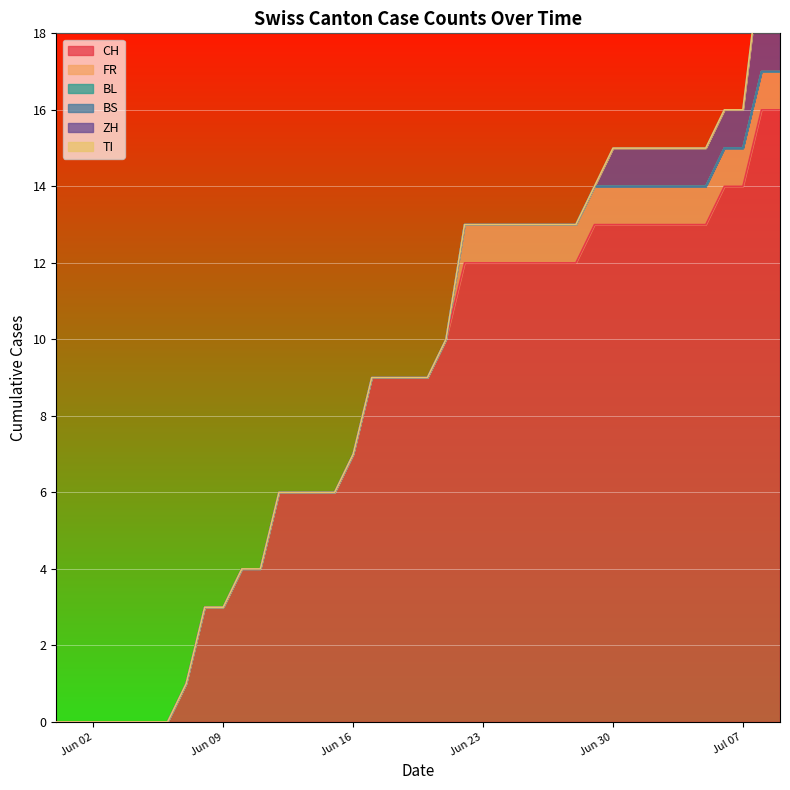

List the series in order of their peak value, highest first.

CH, ZH, FR, BL, BS, TI